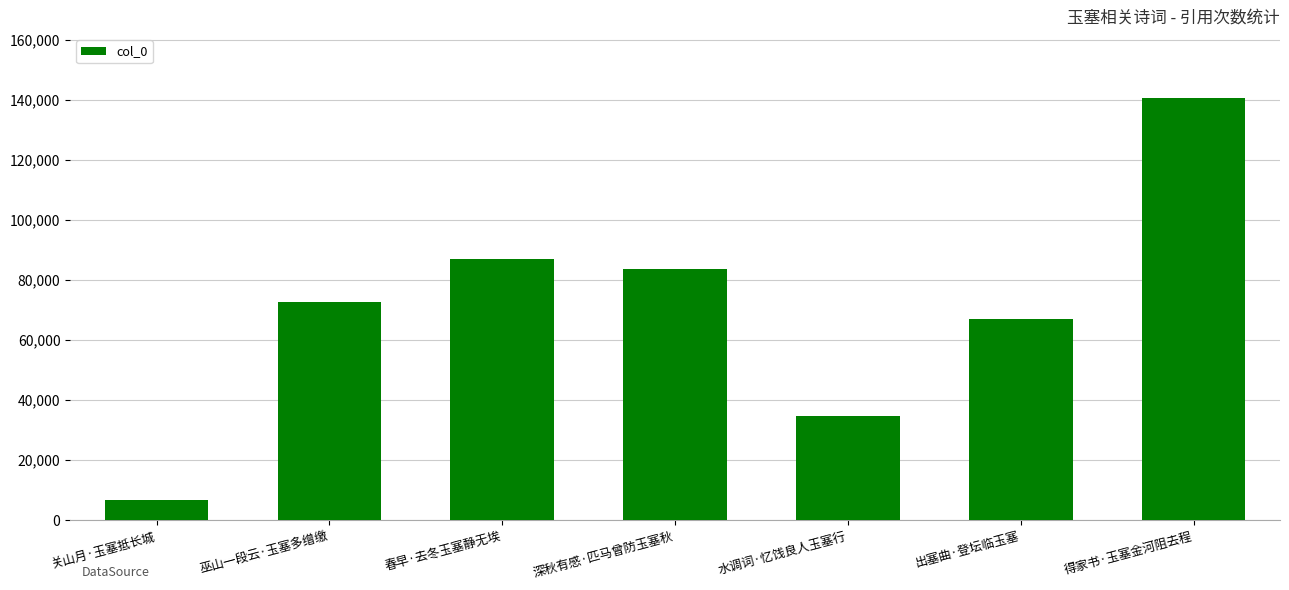

Rank the categories by value from highest to lowest.

得家书·玉塞金河阻去程, 春早·去冬玉塞静无埃, 深秋有感·匹马曾防玉塞秋, 巫山一段云·玉塞多缯缴, 出塞曲·登坛临玉塞, 水调词·忆饯良人玉塞行, 关山月·玉塞抵长城